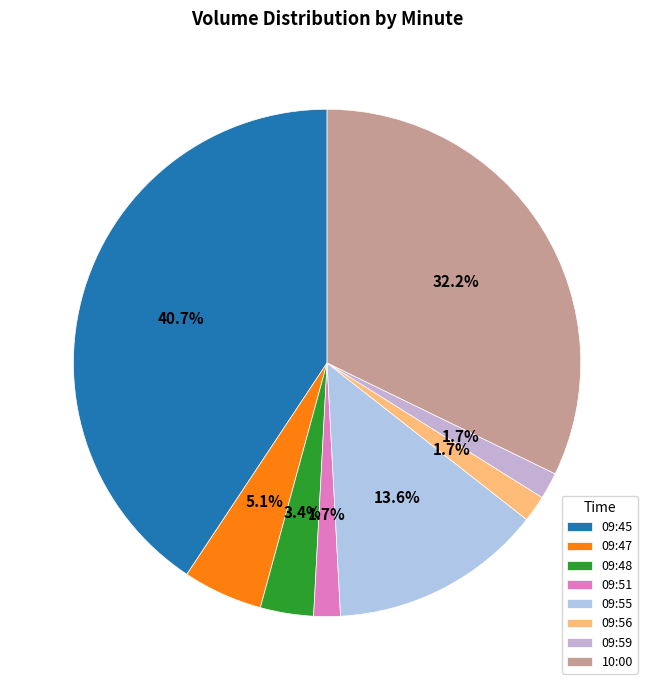

True or false: 09:56 accounts for 1% of the total.

False